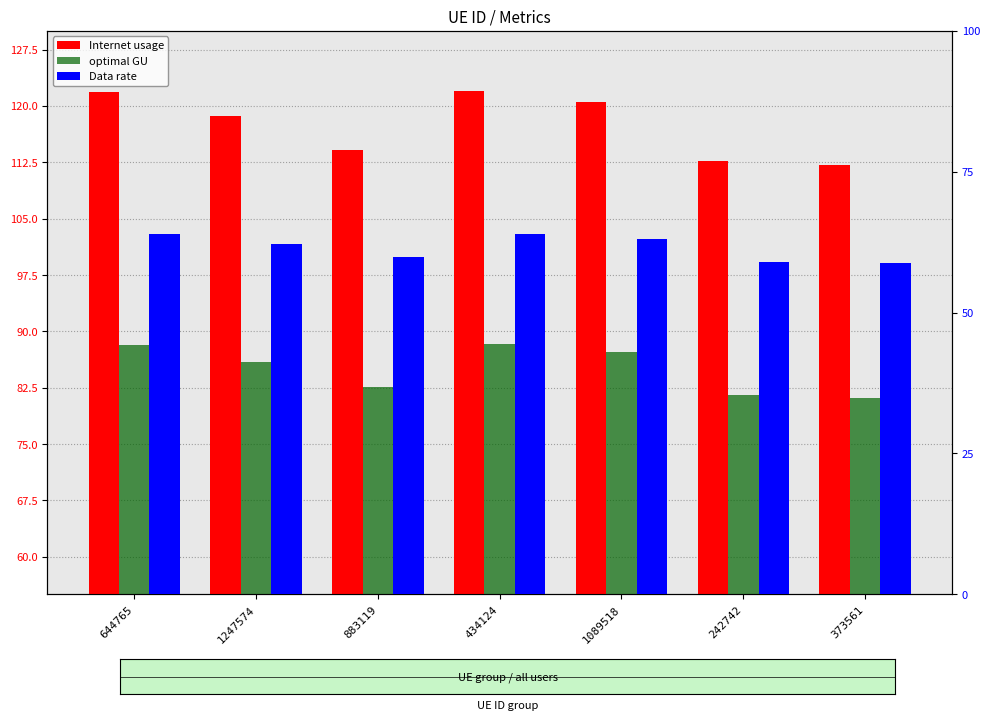

Between 373561 and 644765, which is larger?

644765